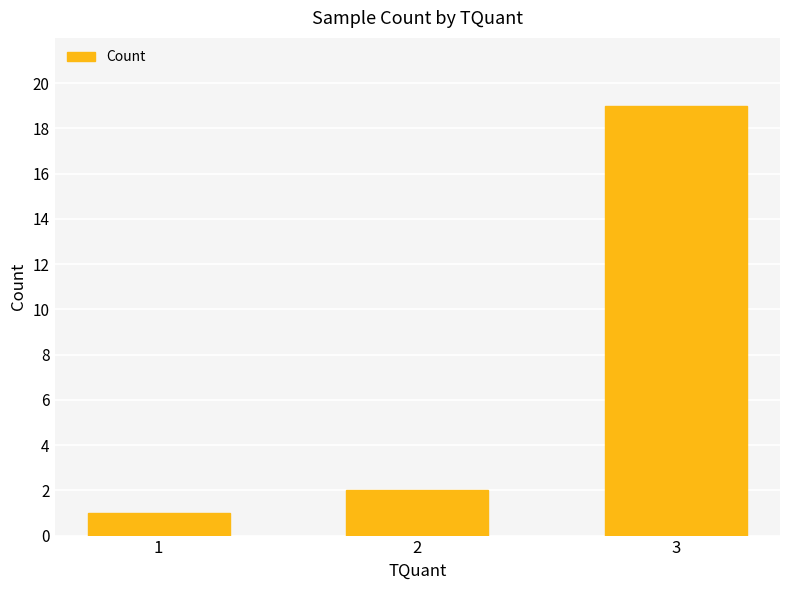

What is the ratio of the value at 1 to the value at 2?

0.5